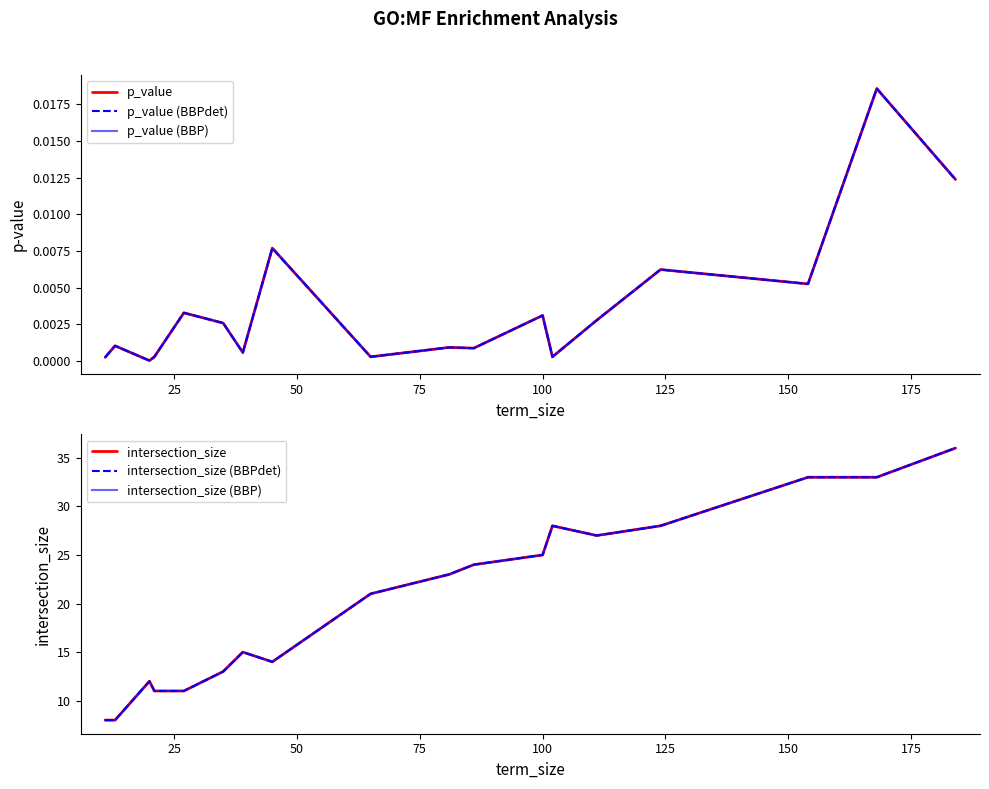

Which series has the largest total across all categories?

intersection_size